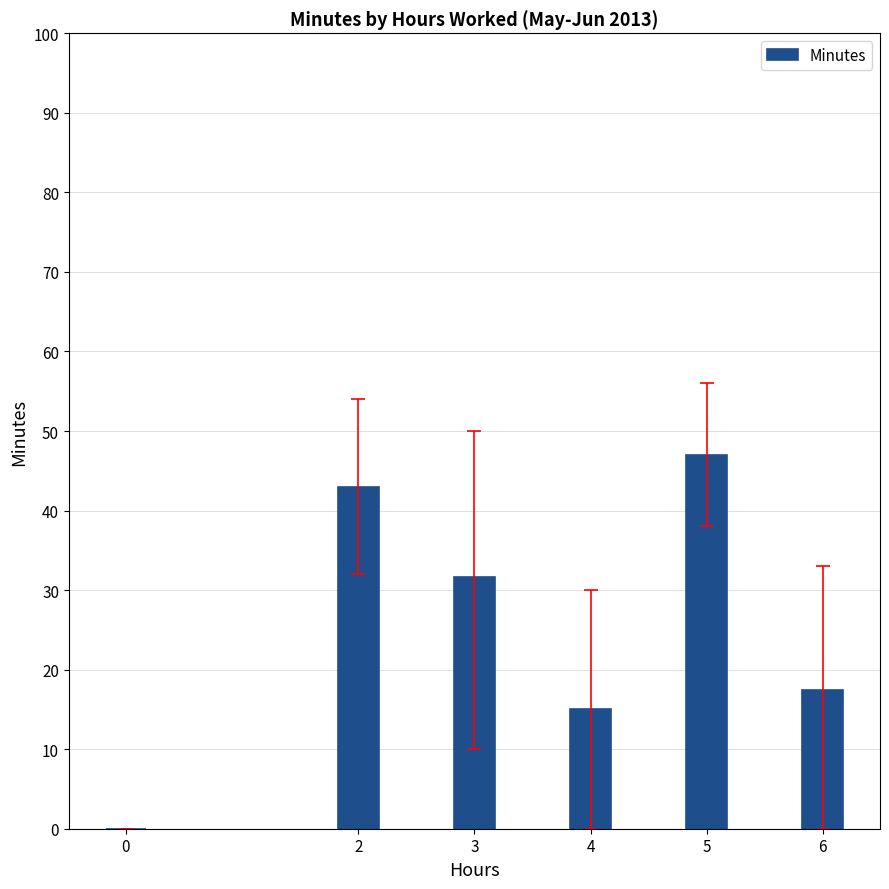

Reading right to left, transcribe all the data shown in this chart.

6=17.5	5=47.0	4=15.0	3=31.7	2=43.0	0=0.0